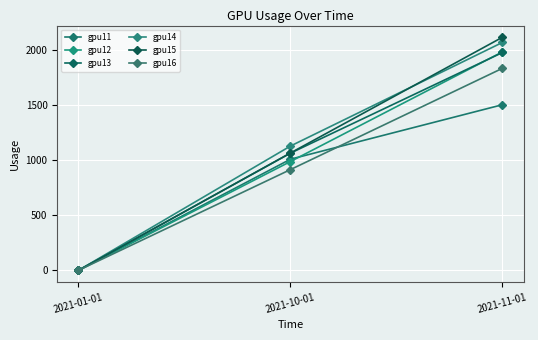

What is the total value across all series at 2021-11-01?

11502.5